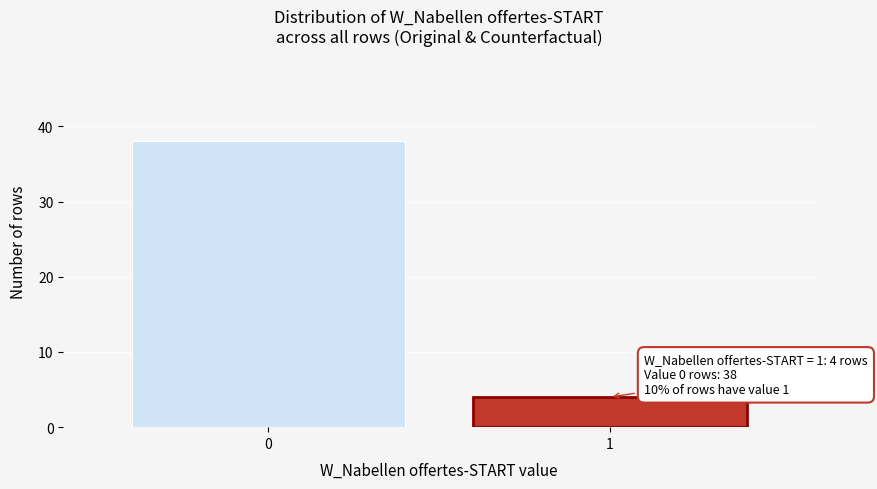

Reading left to right, list all the values displayed in this chart.

38	4